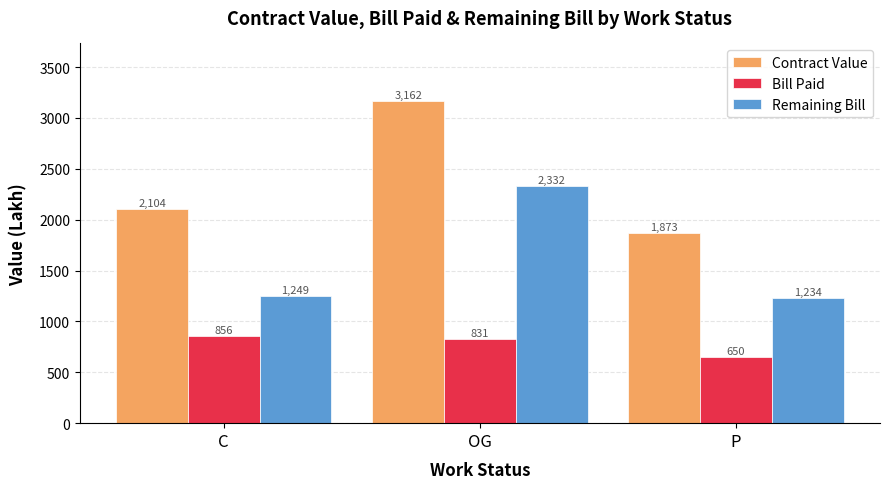

What is the difference between the maximum and minimum values in the Remaining Bill series?

1097.8